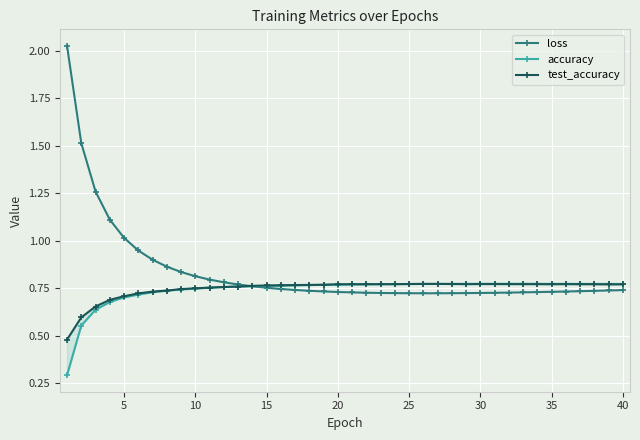

How many times do accuracy and loss cross each other?

1